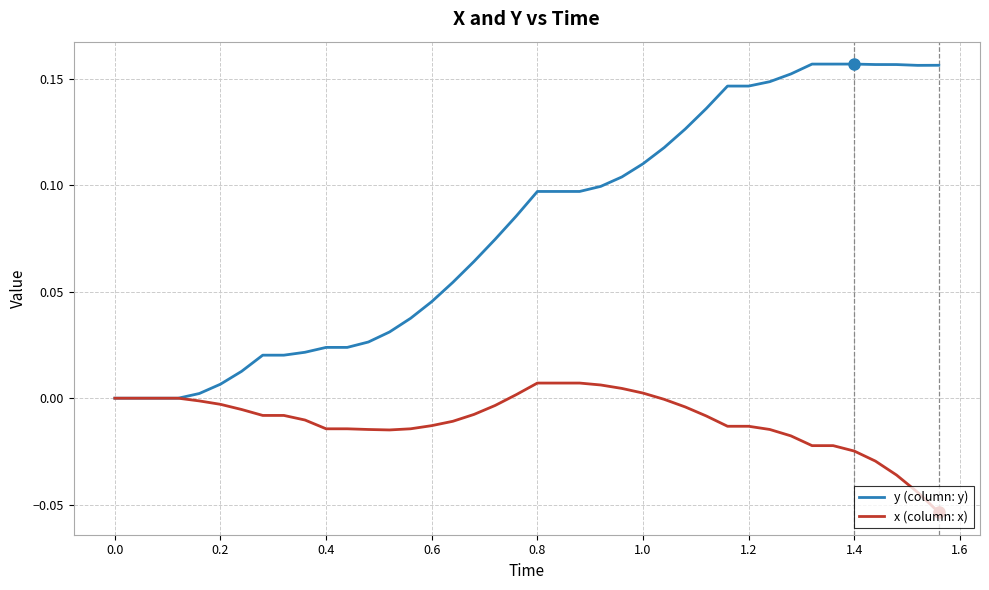

List the series in order of their peak value, lowest first.

x (column: x), y (column: y)